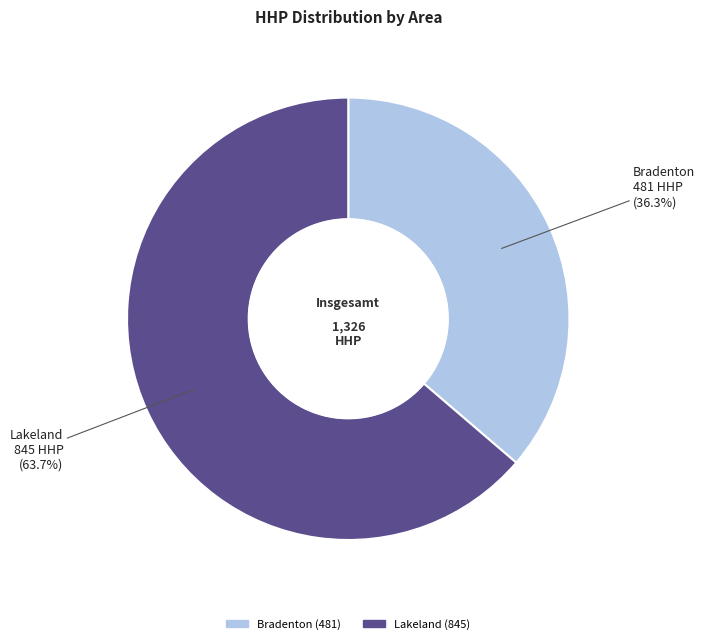

How many slices are in this pie chart?

2